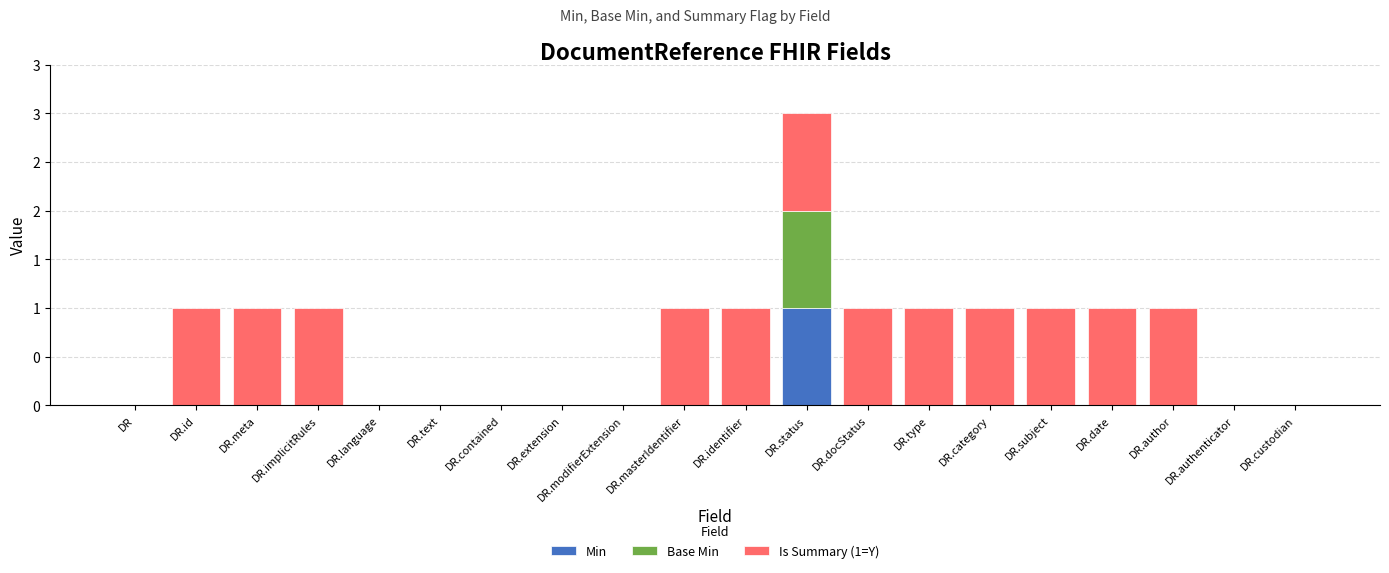

List the labels in order of Base Min value, smallest first.

DR, DR.id, DR.meta, DR.implicitRules, DR.language, DR.text, DR.contained, DR.extension, DR.modifierExtension, DR.masterIdentifier, DR.identifier, DR.docStatus, DR.type, DR.category, DR.subject, DR.date, DR.author, DR.authenticator, DR.custodian, DR.status